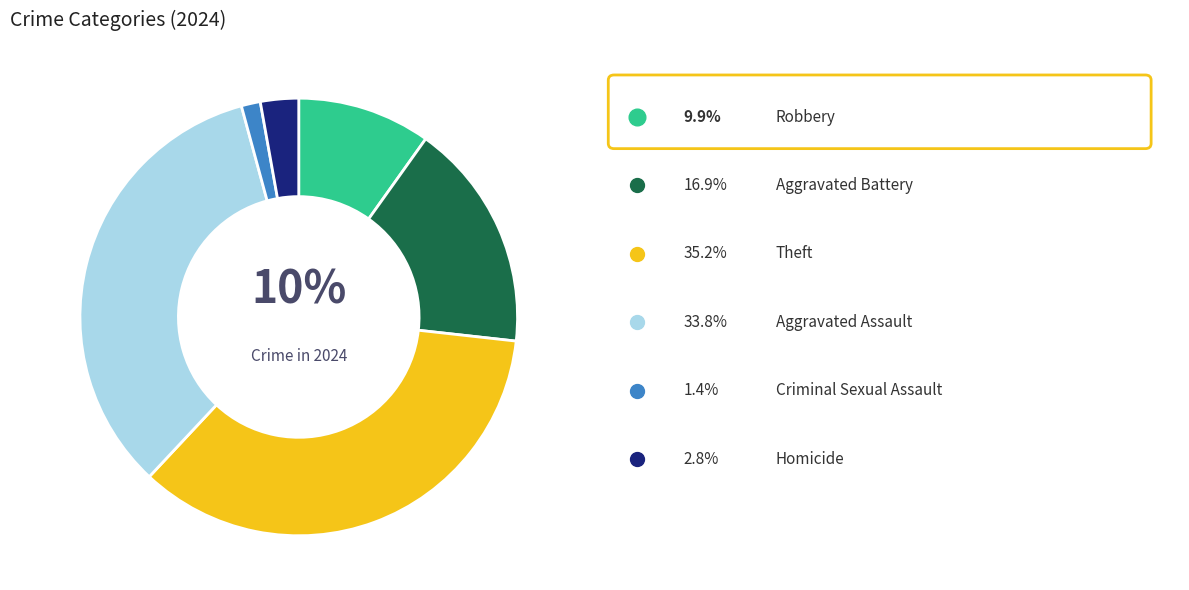

Is there a majority slice in this chart?

No